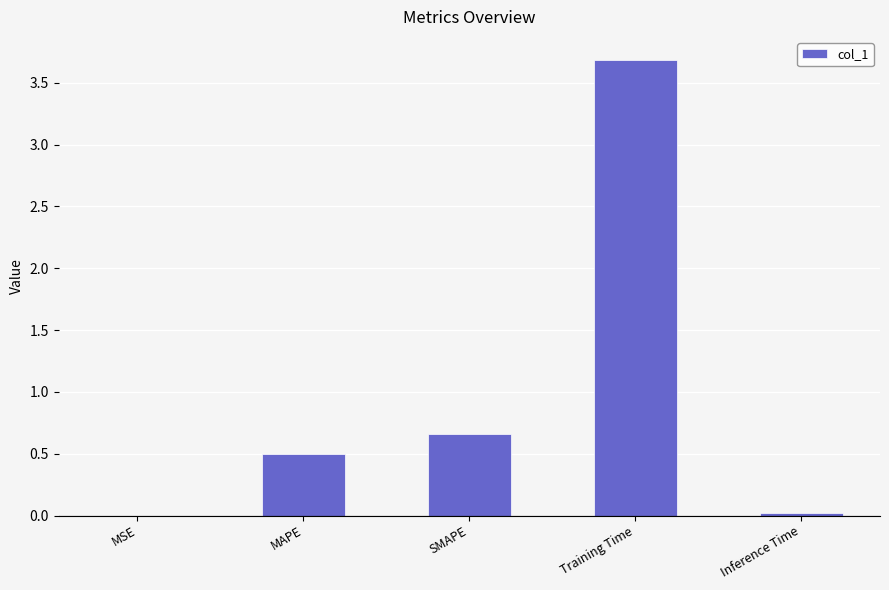

Which has a higher value, MSE or SMAPE?

SMAPE